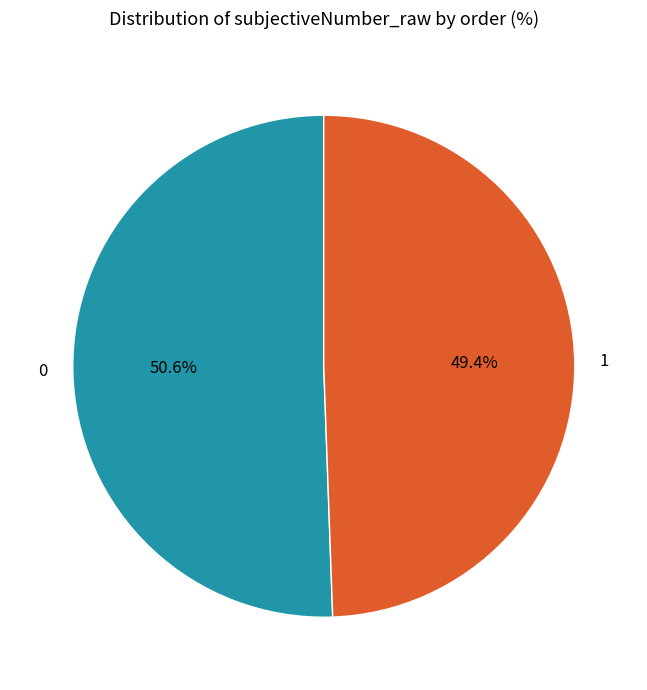

Is the sum of 1 and 0 greater than half?

Yes